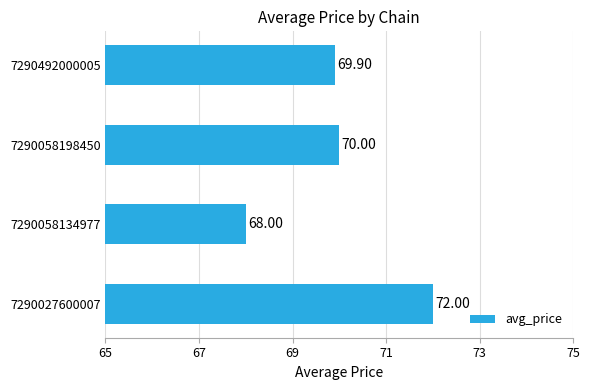

What is the change in value from 7290027600007 to 7290058198450?

-2.0